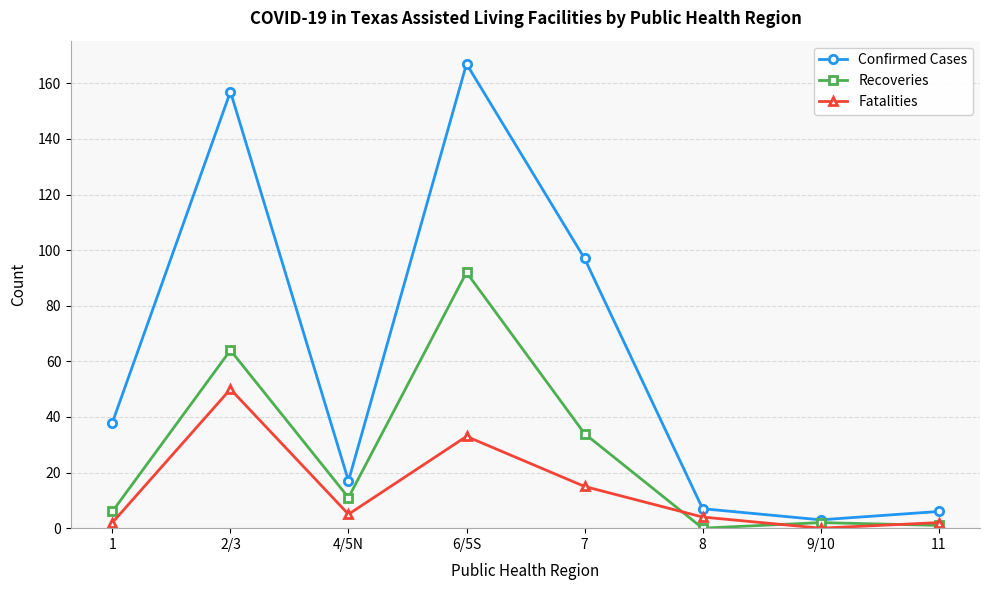

List the series in order of their peak value, lowest first.

Fatalities, Recoveries, Confirmed Cases